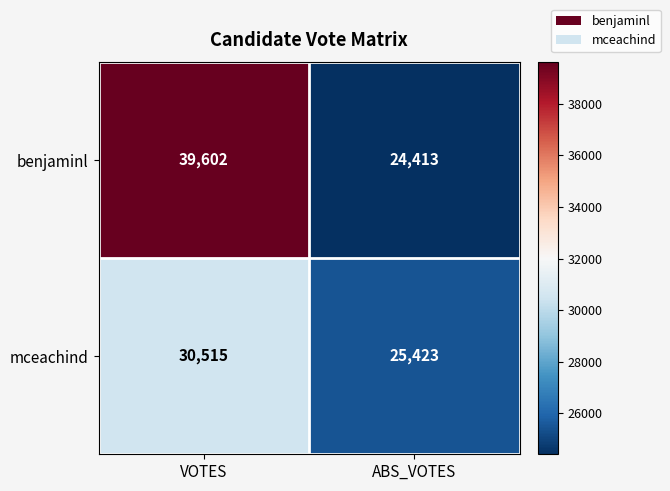

Which series has the widest spread of values?

benjaminl